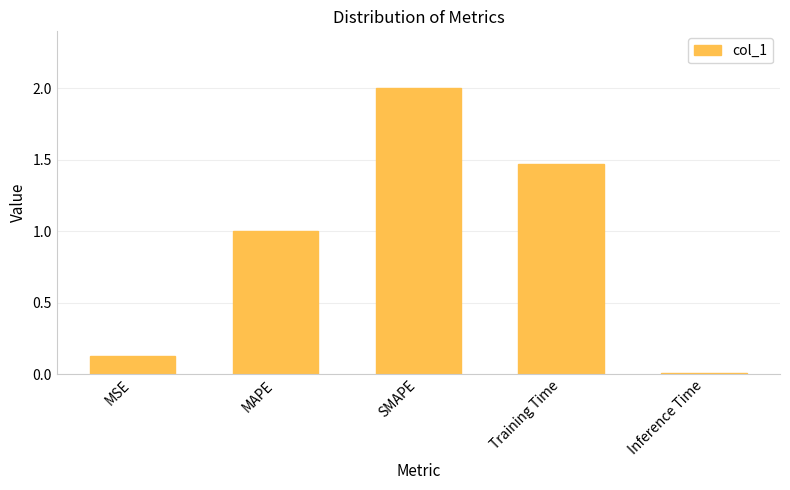

What value does the data have at SMAPE?

2.0